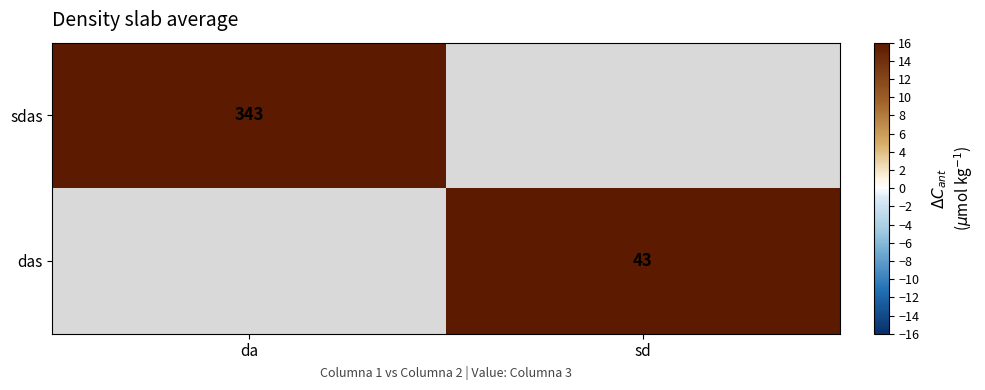

Is the value of das at sd greater than the value of sdas at da?

No